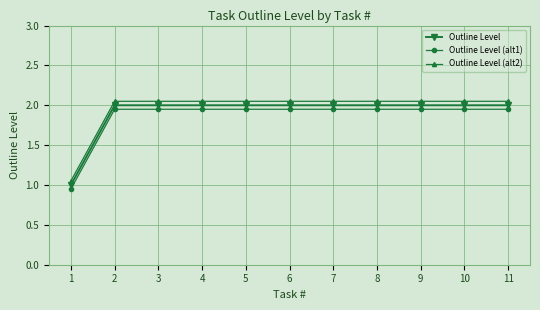

Is the value of Outline Level (alt2) at 3 greater than the value of Outline Level (alt1) at 6?

Yes